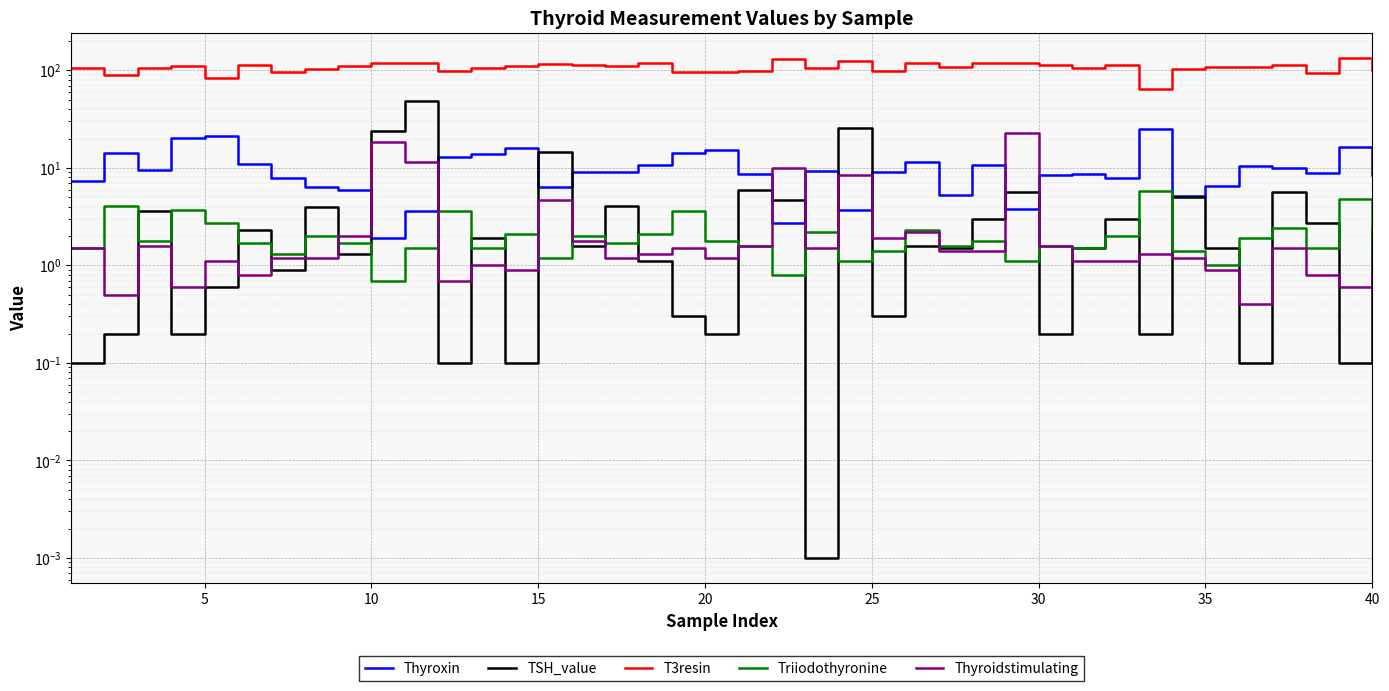

How many interior local peaks does the T3resin series have?

12